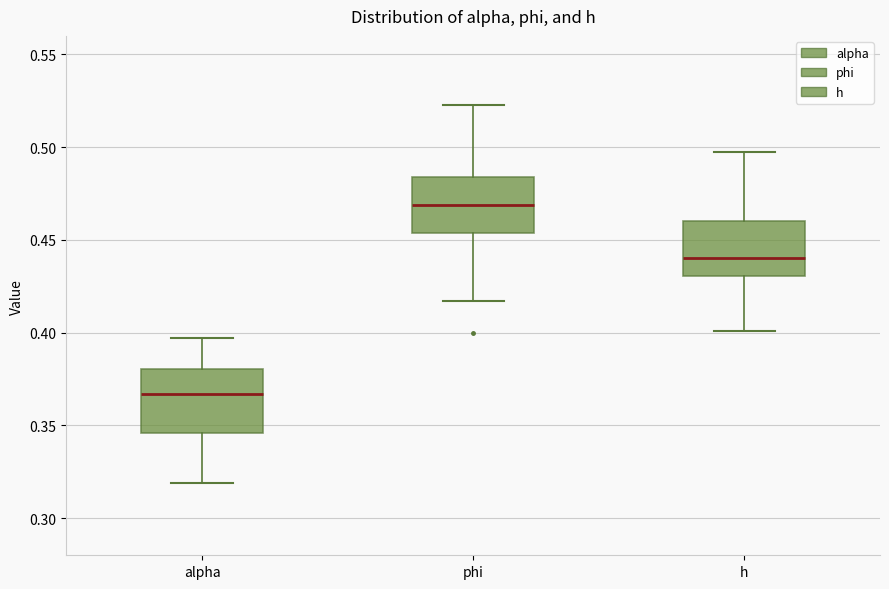

Which box has the lowest median line?

alpha